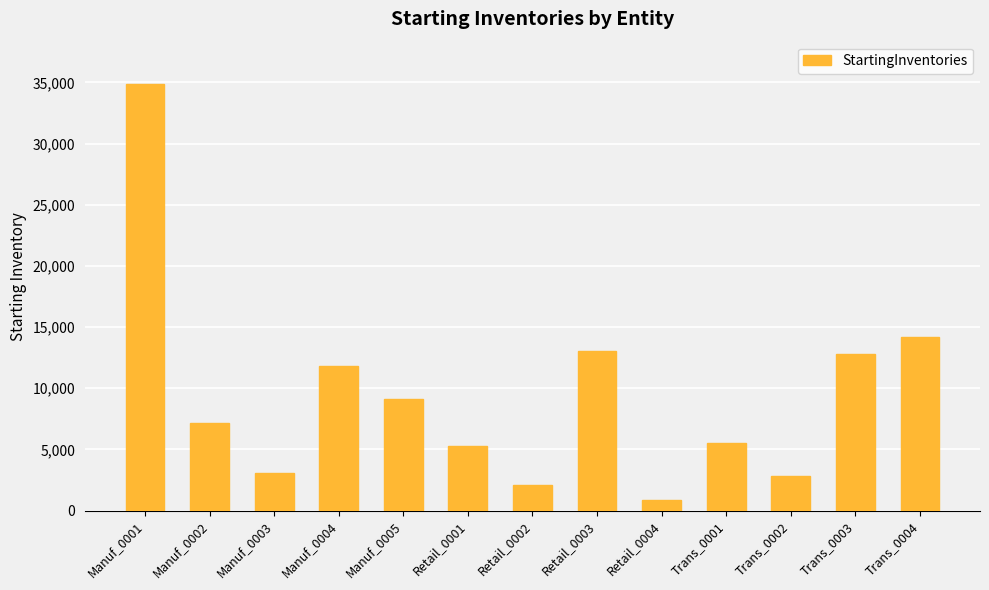

Where does the data first go above 7202?

Manuf_0001